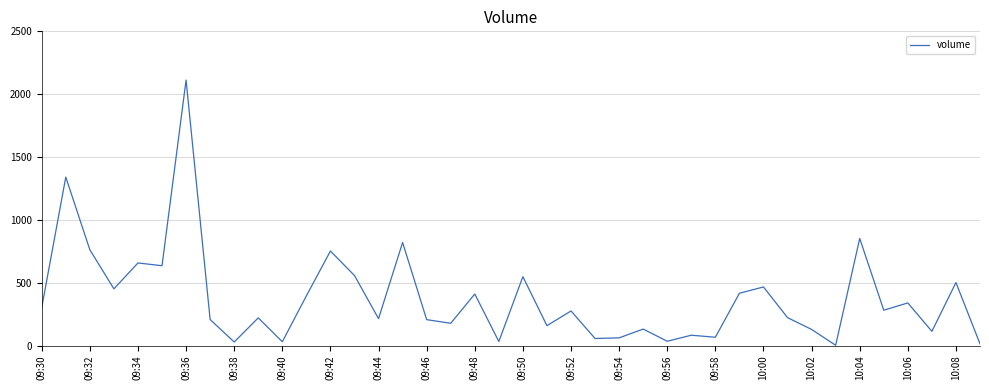

What is the difference between the maximum and minimum values?

2110